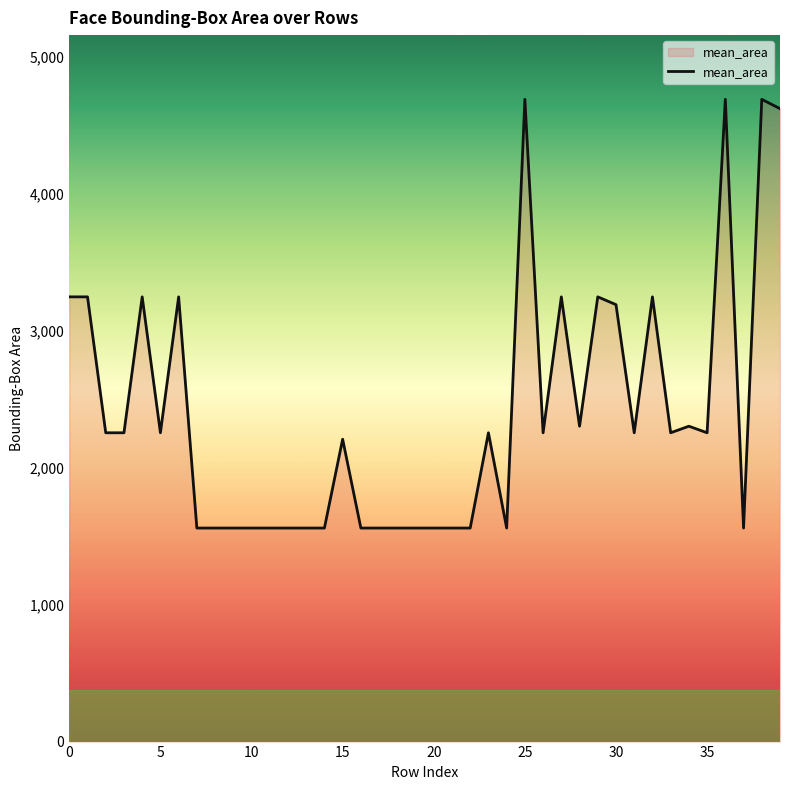

What is the difference between the maximum and minimum values?

3132